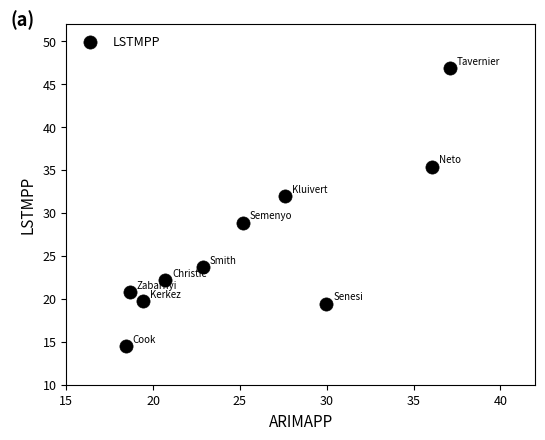

What is the average X value?

25.6